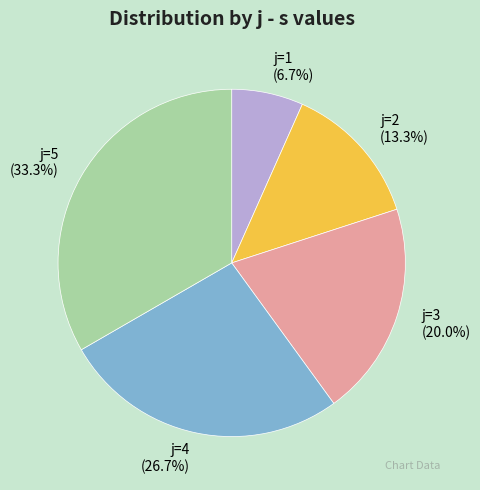

What is the largest slice in the pie chart?

j=5